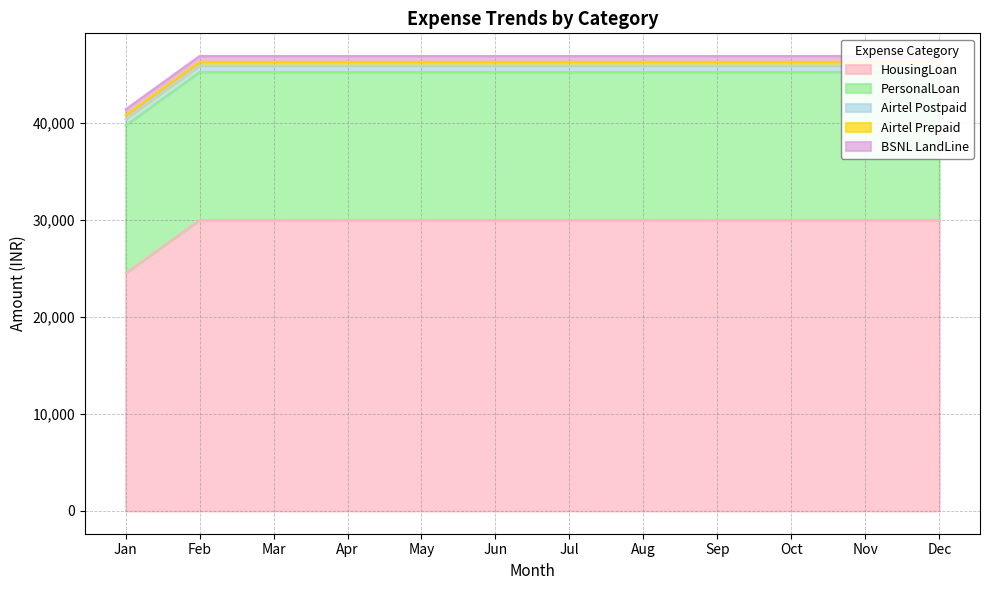

True or false: Airtel Postpaid has more than 1 points higher than both neighbors.

False